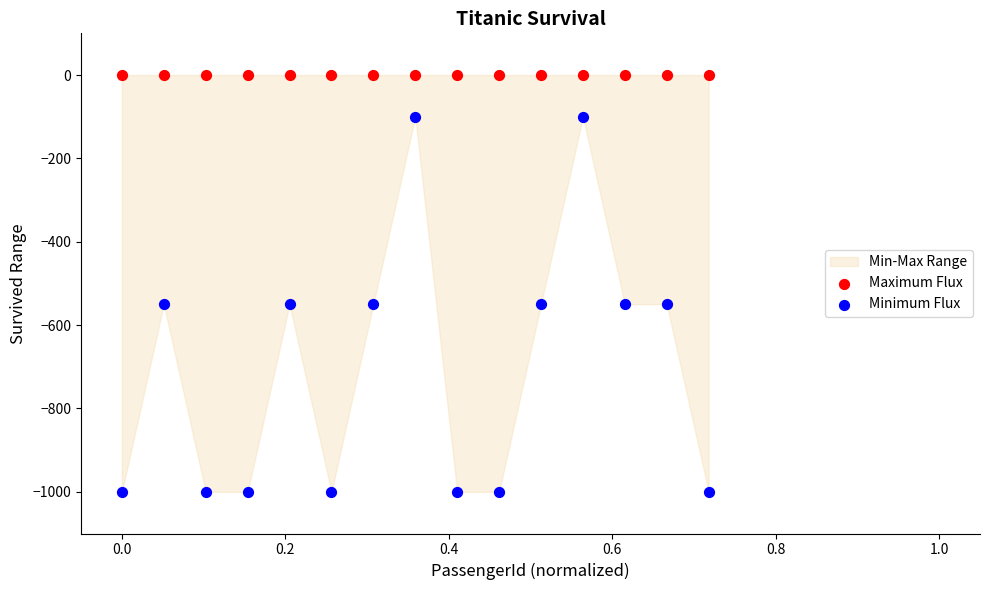

Which series reaches the maximum Y coordinate?

Maximum Flux